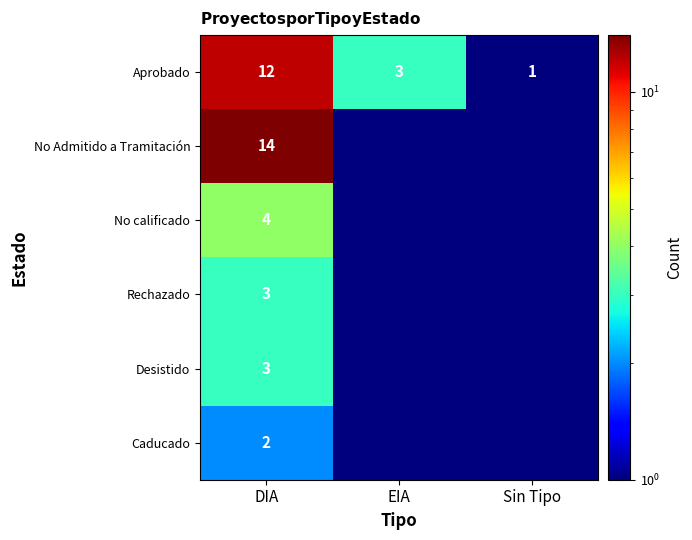

What is the maximum value for Aprobado?

12.0